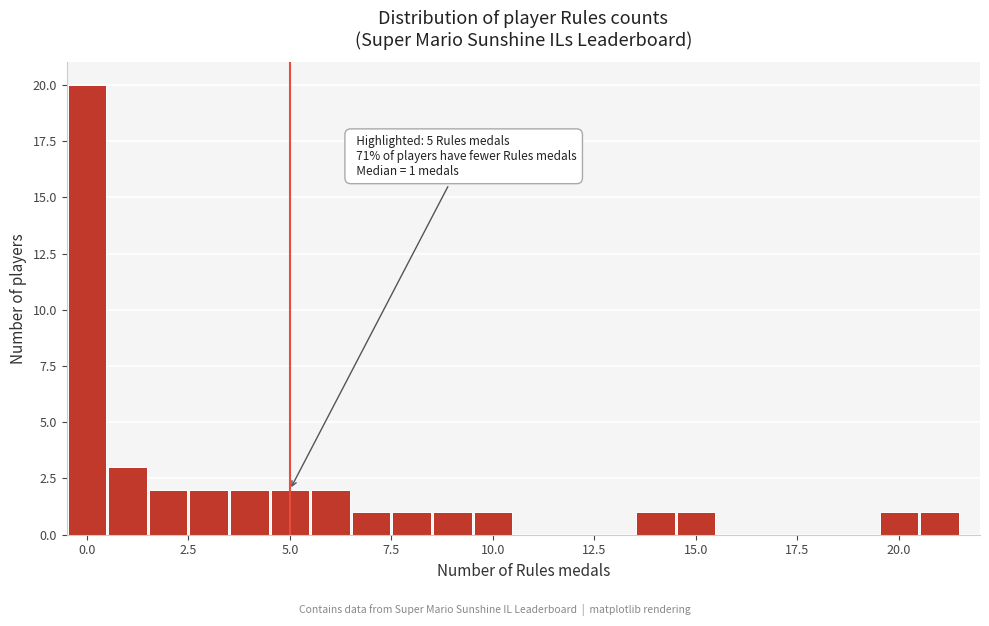

Read against the x-axis, roughly where is the centre of the tallest bar?

0.0